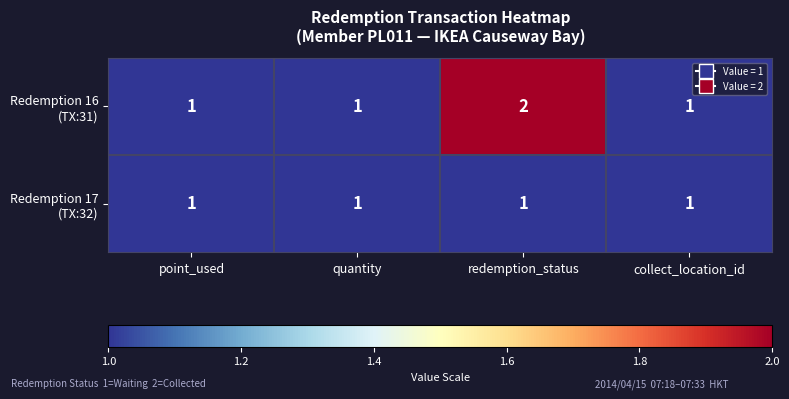

At which category does the chart reach its peak across all series?

redemption_status